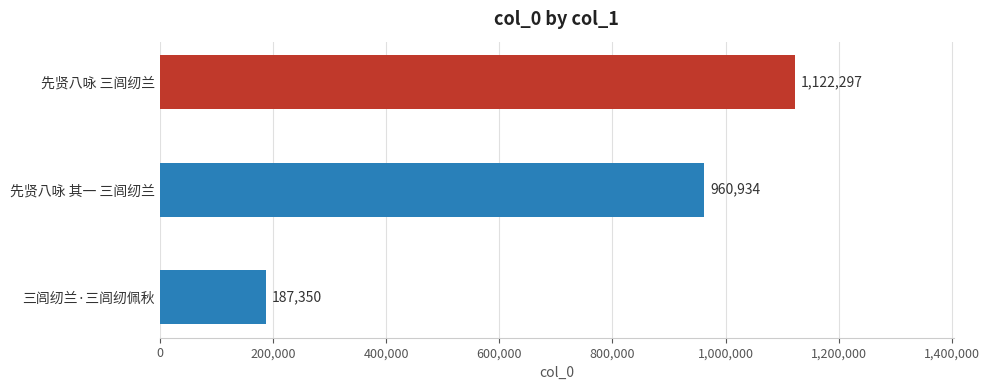

What is the sum of all values?

2270581